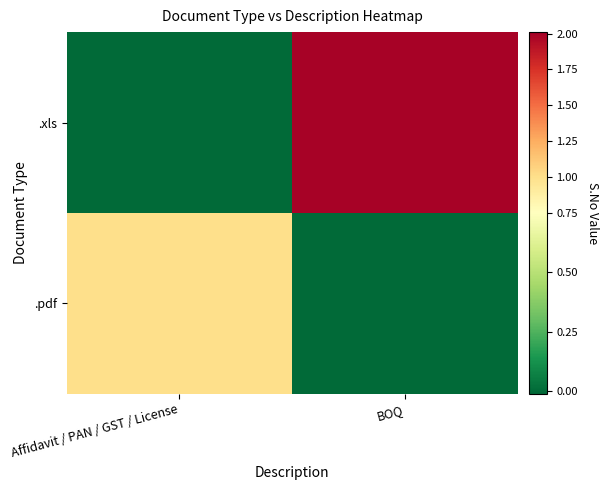

Which series has the largest total across all categories?

.xls